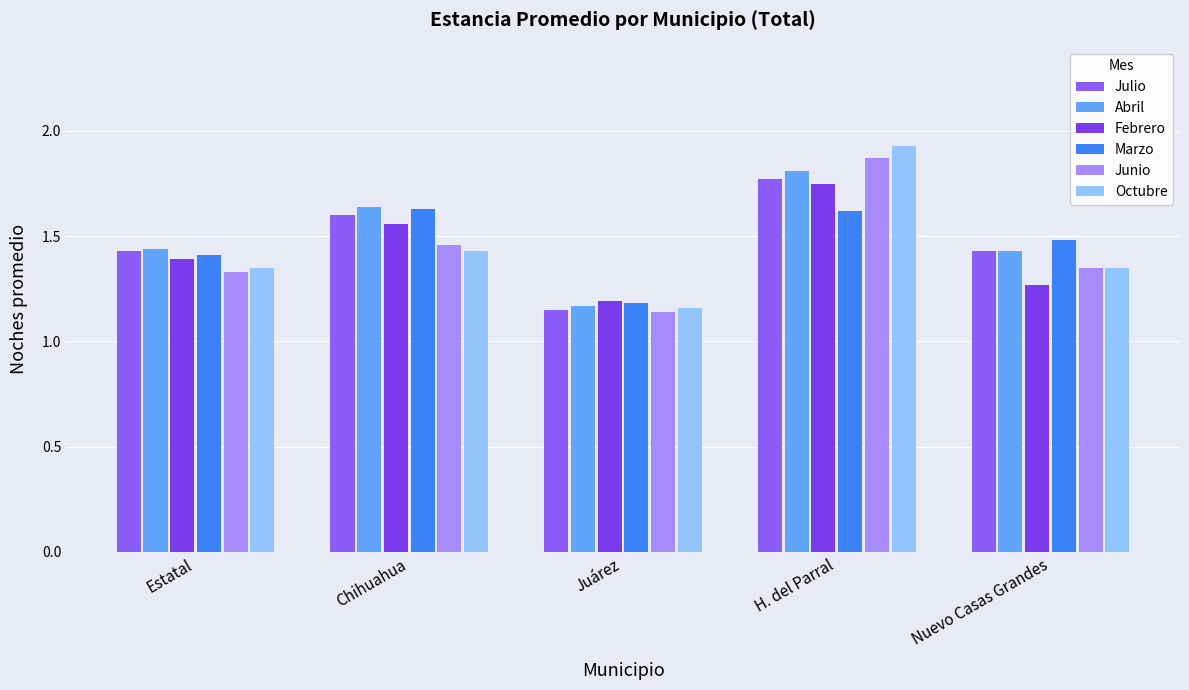

Count the number of data series in this chart.

6